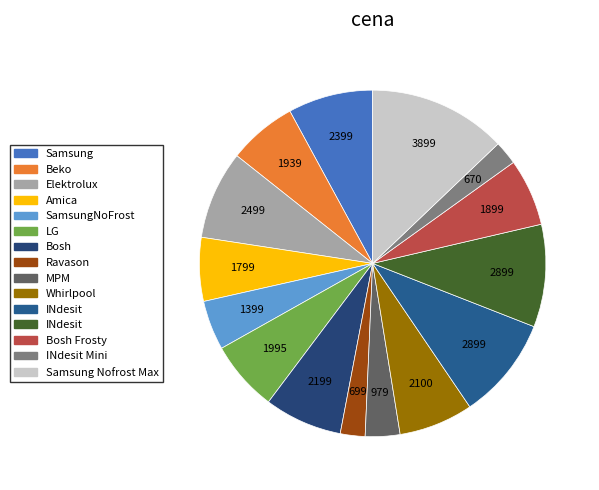

To the nearest percent, what is the average slice percentage?

7%